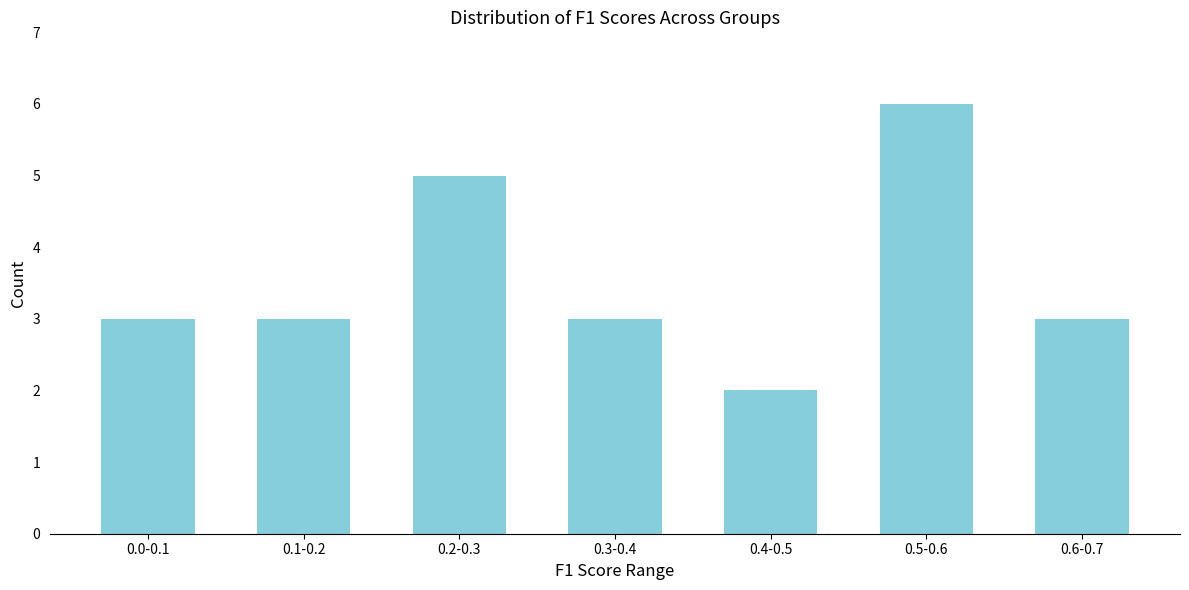

Reading left to right, list all the values displayed in this chart.

3	3	5	3	2	6	3